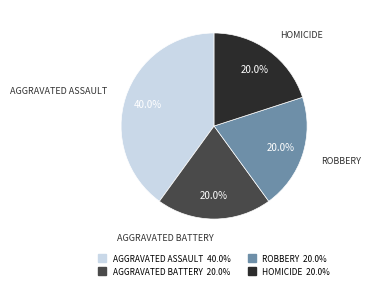

Does any single category account for the majority?

No